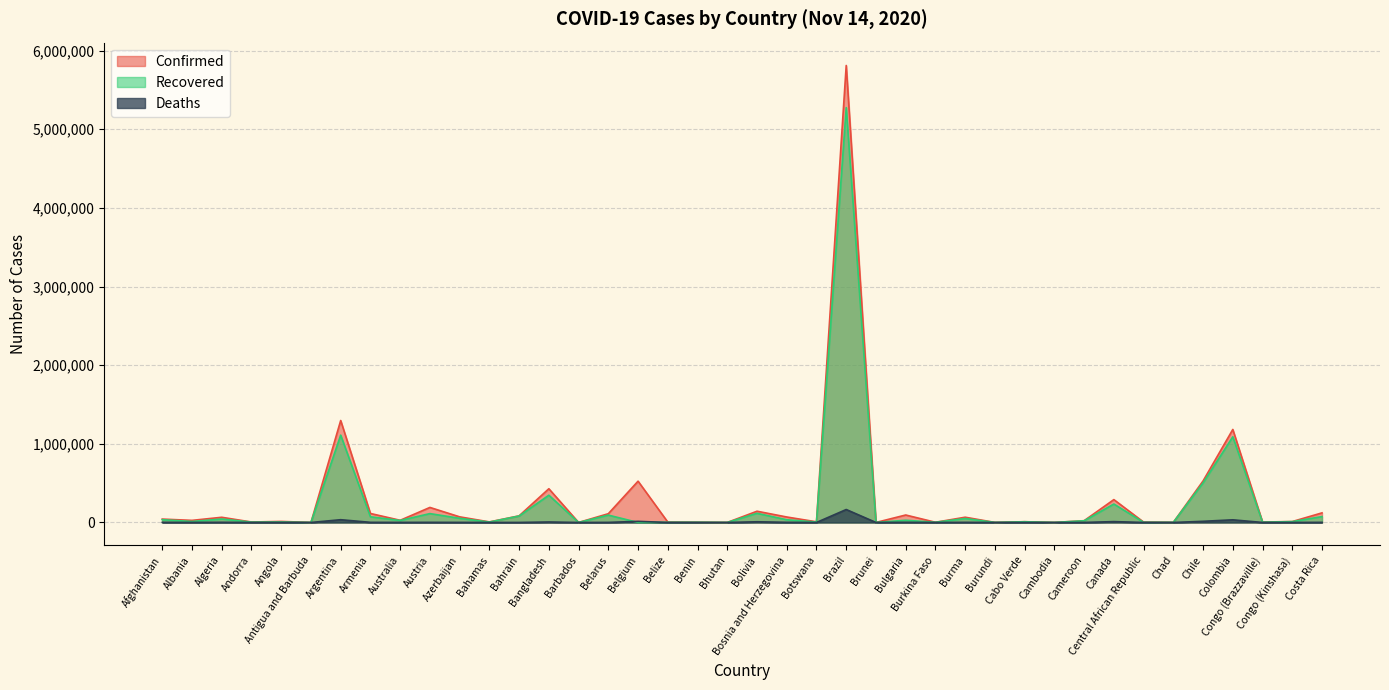

What is the maximum value shown in the chart?

5810652